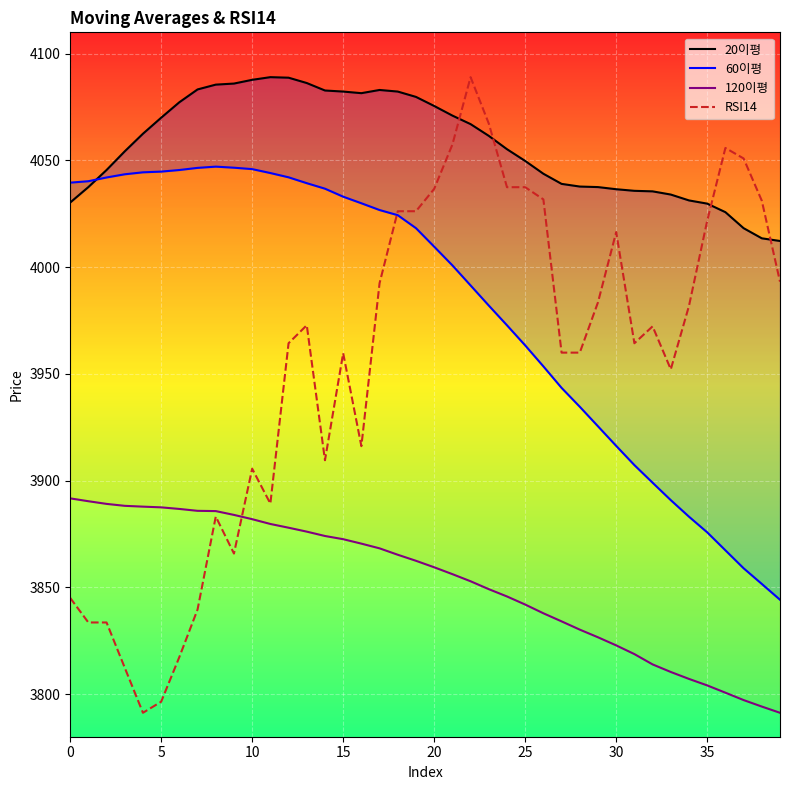

What is the minimum value for RSI14?

3791.2